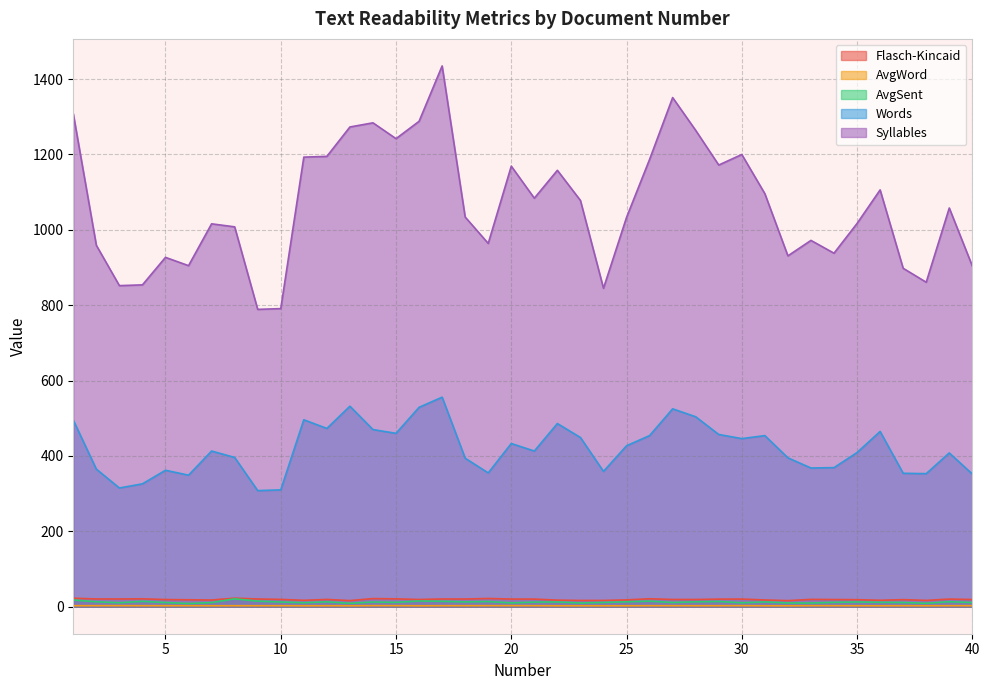

The value of AvgSent at 16 is 20.8. True or false?

False